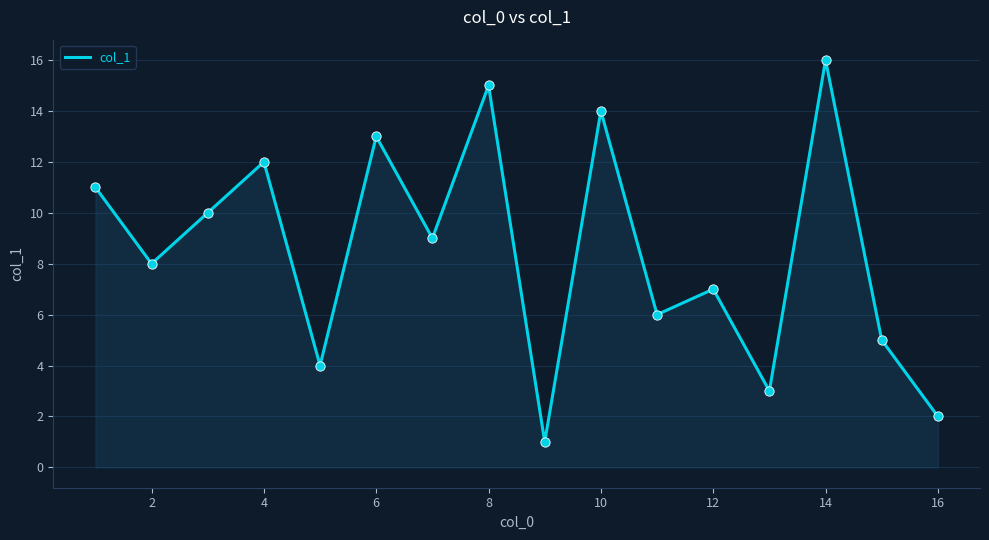

What is the greatest value displayed?

16